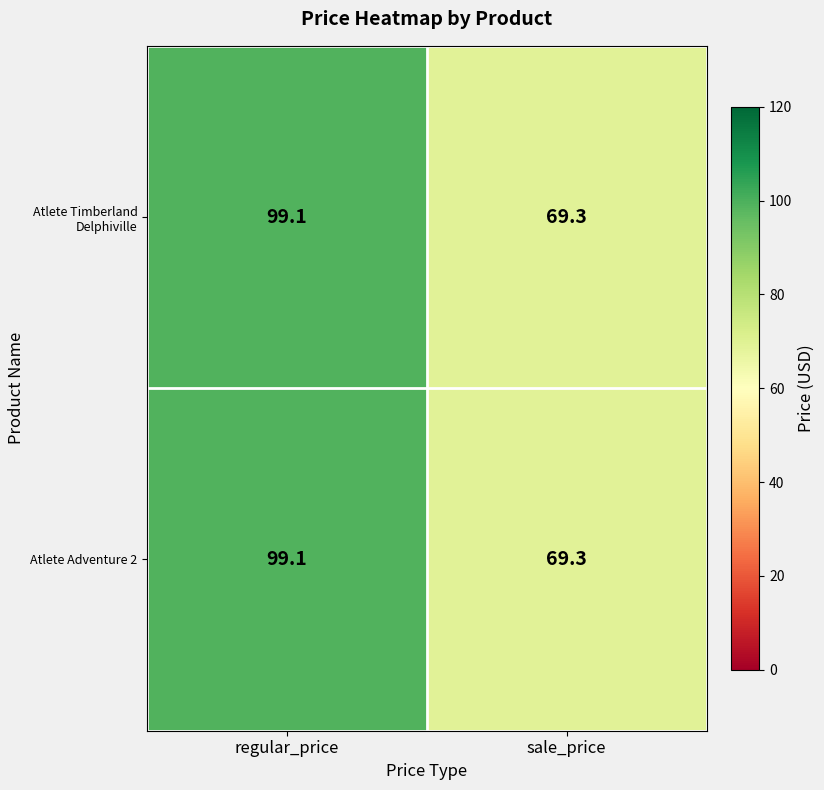

Rank the categories by Atlete Timberland Delphiville value from lowest to highest.

sale_price, regular_price